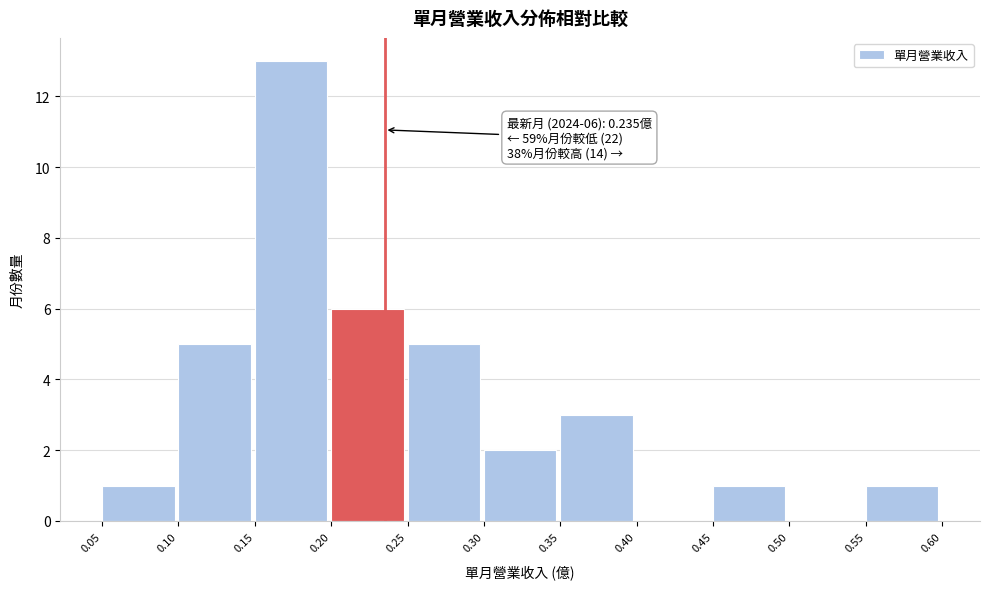

Which range on the x-axis has the tallest bar?

0.15 to 0.20